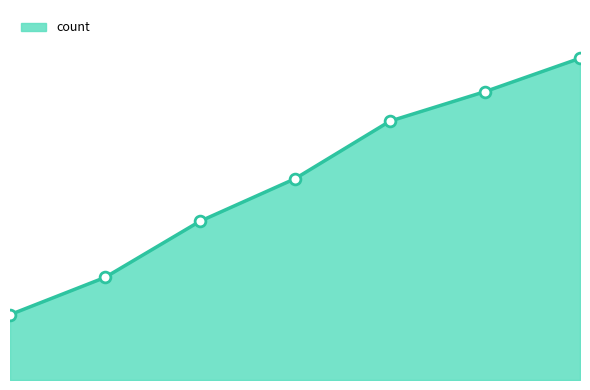

Between 7 and 6, which is larger?

7